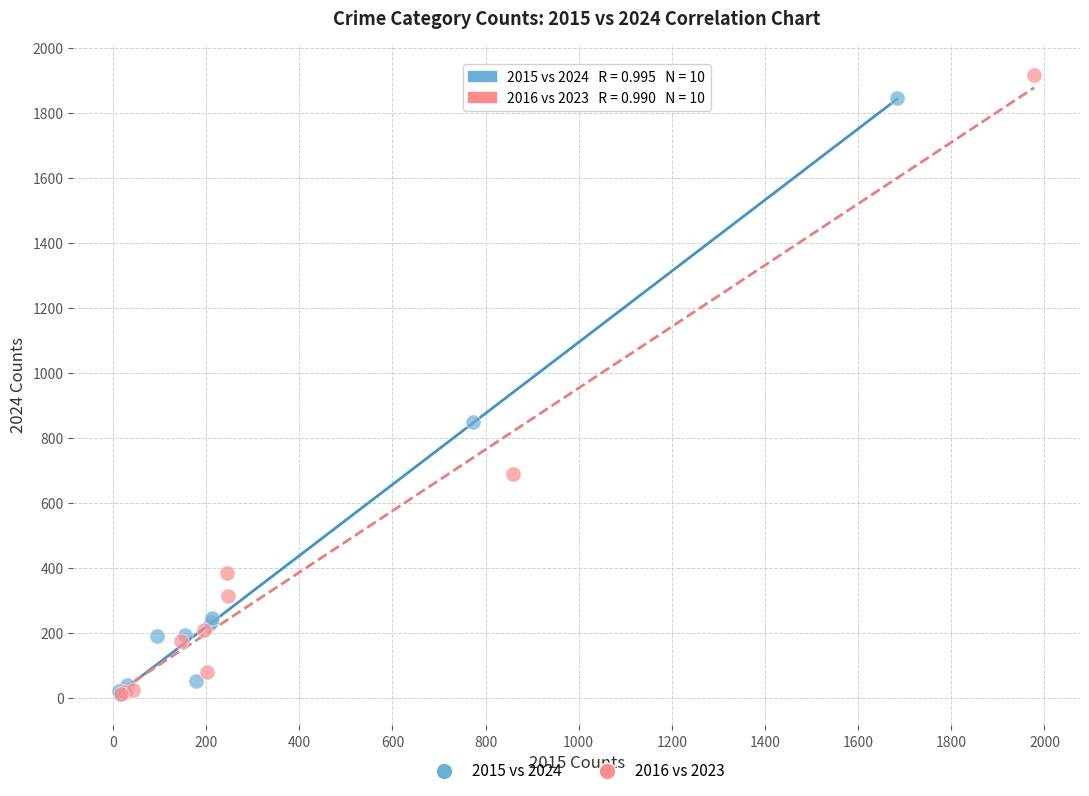

Which series has the widest spread of Y values?

2016 vs 2023